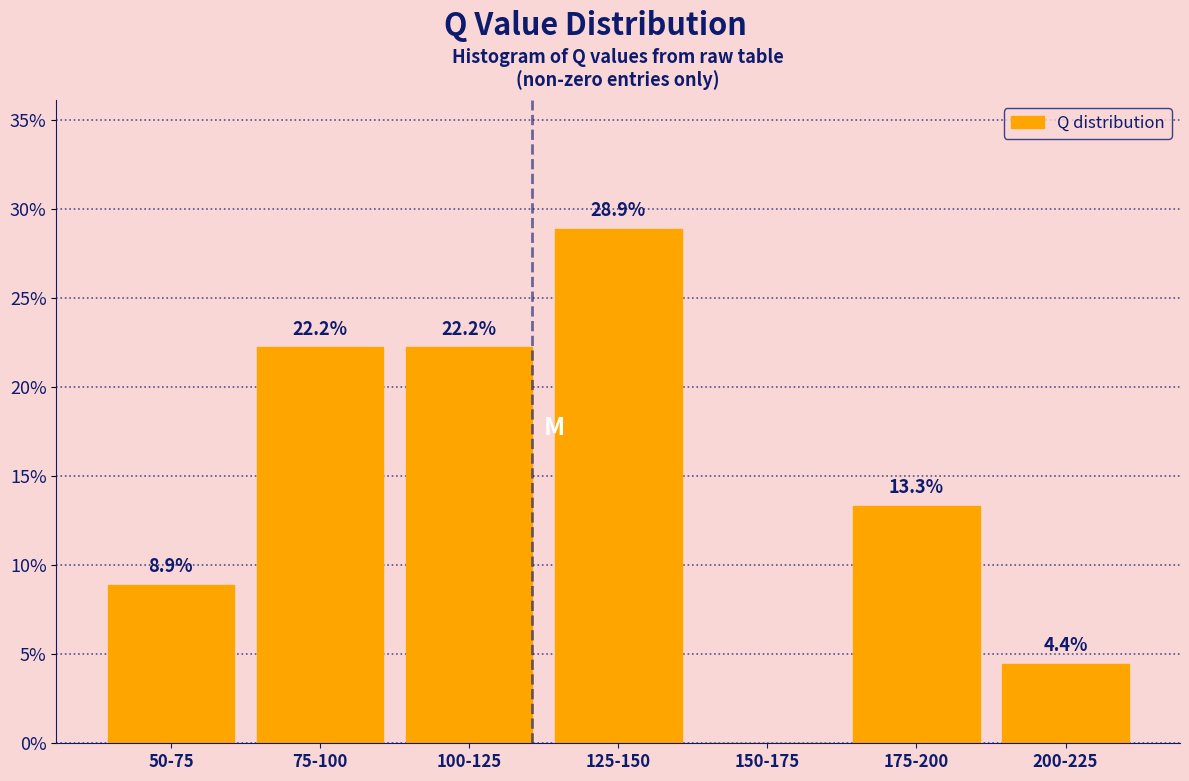

Reading left to right, extract all data points from this chart.

50-75=8.9	75-100=22.2	100-125=22.2	125-150=28.9	150-175=0.0	175-200=13.3	200-225=4.4